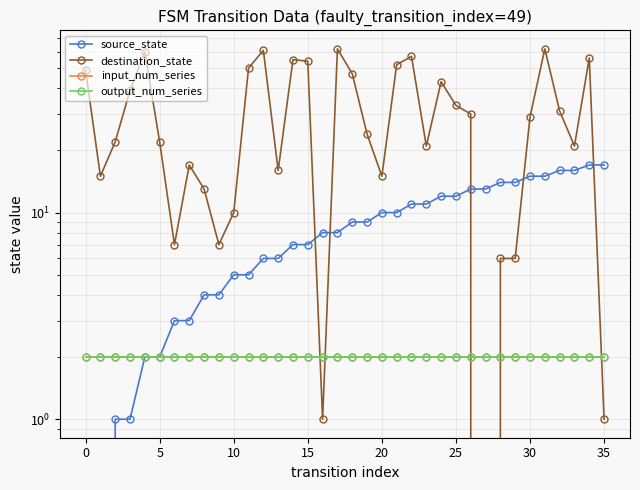

True or false: destination_state and input_num_series intersect in this chart.

True